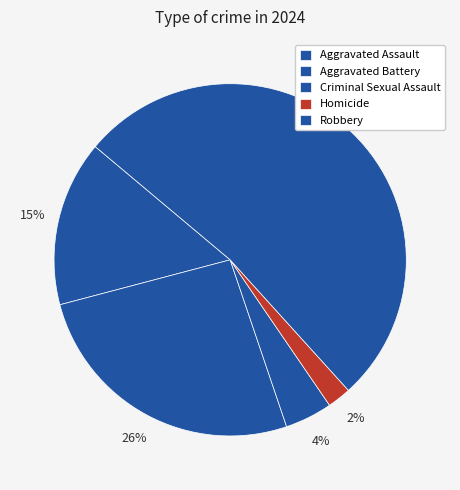

How many segments does this pie chart have?

5